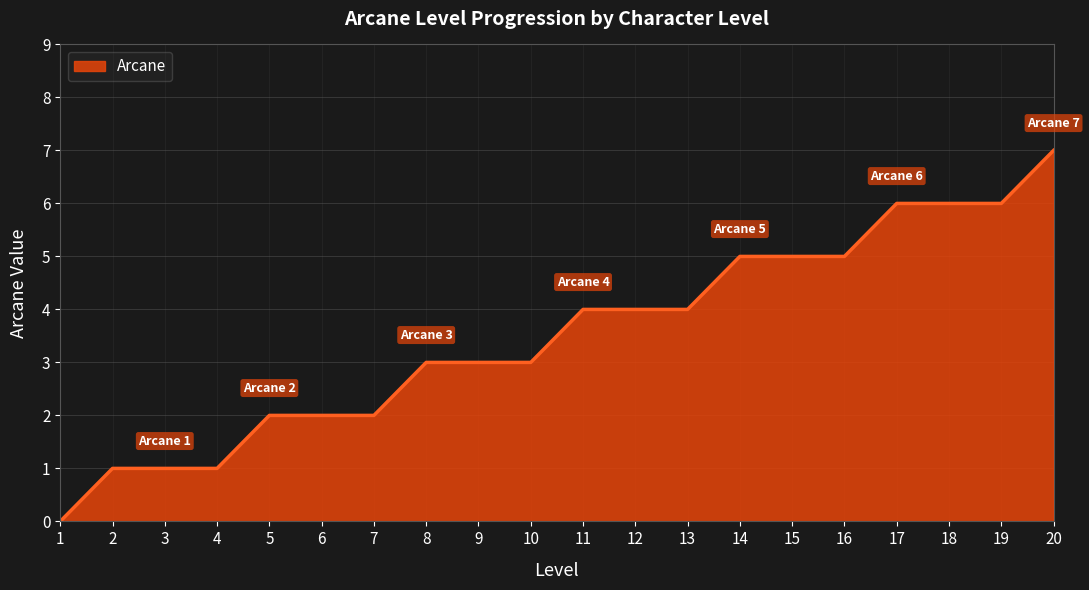

What value does the data have at 8?

3